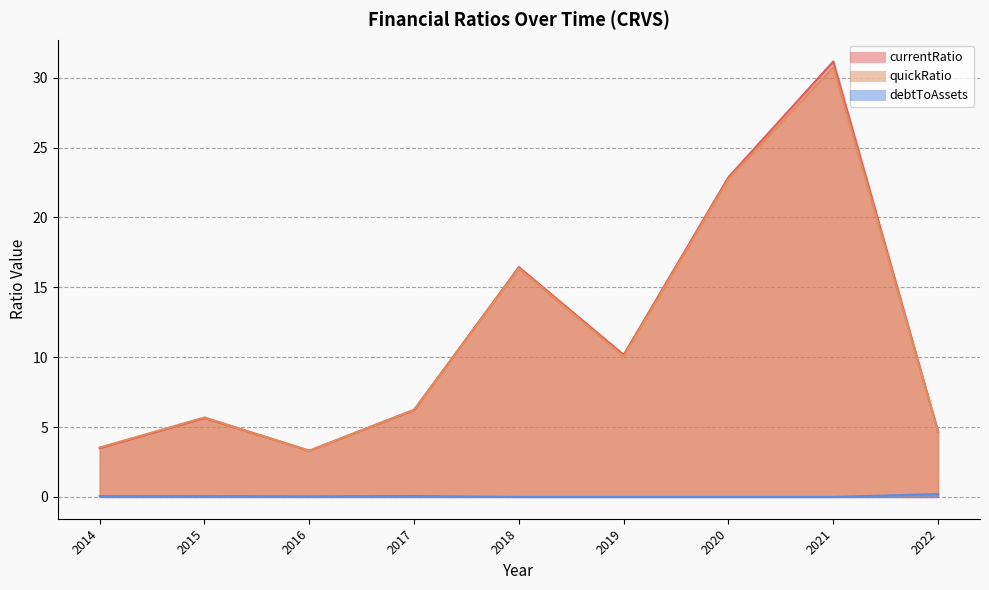

True or false: currentRatio has more than 1 interior local peaks.

True